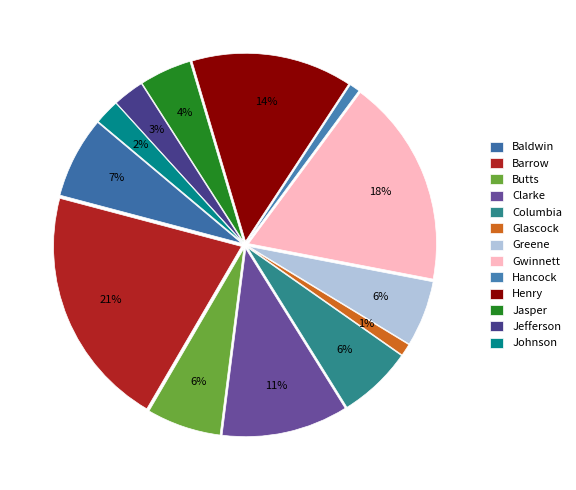

To the nearest percent, what is the difference between the largest and smallest slice percentages?

20%